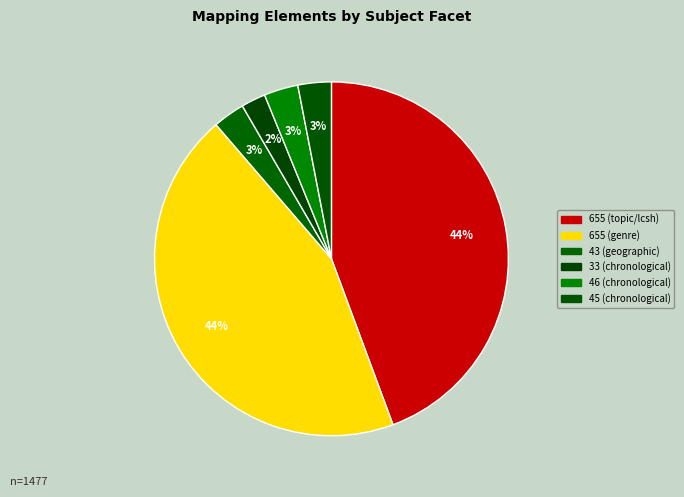

Count the number of slices in the pie.

6